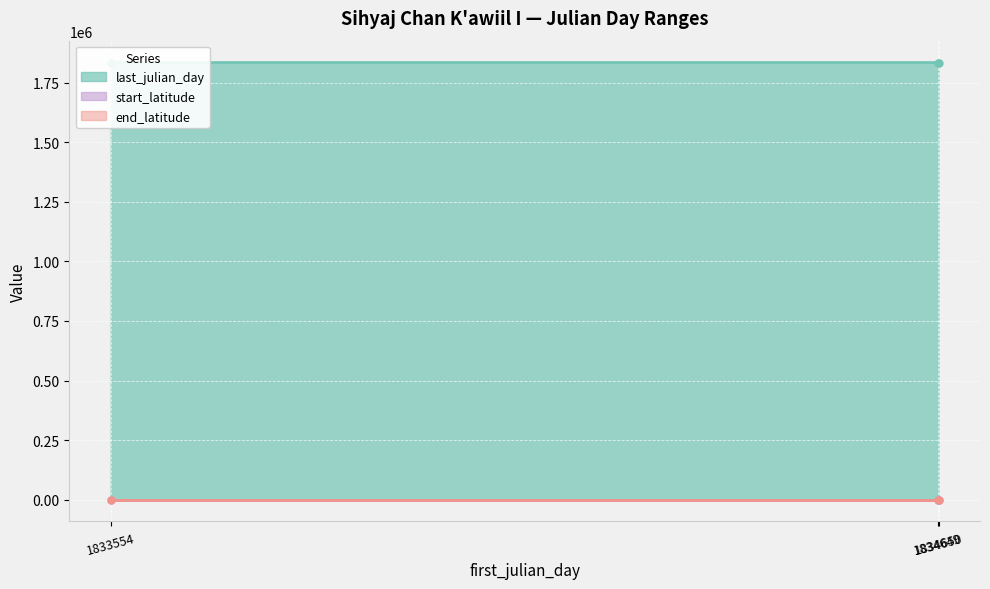

Where is end_latitude nearest to the value 17?

1833554